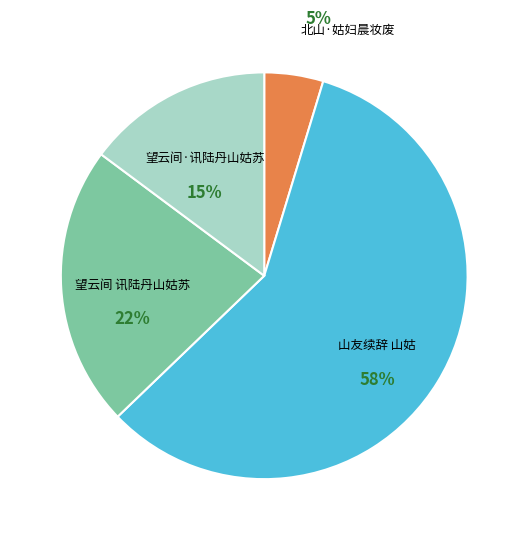

True or false: 北山·姑妇晨妆废 accounts for 5% of the total.

True